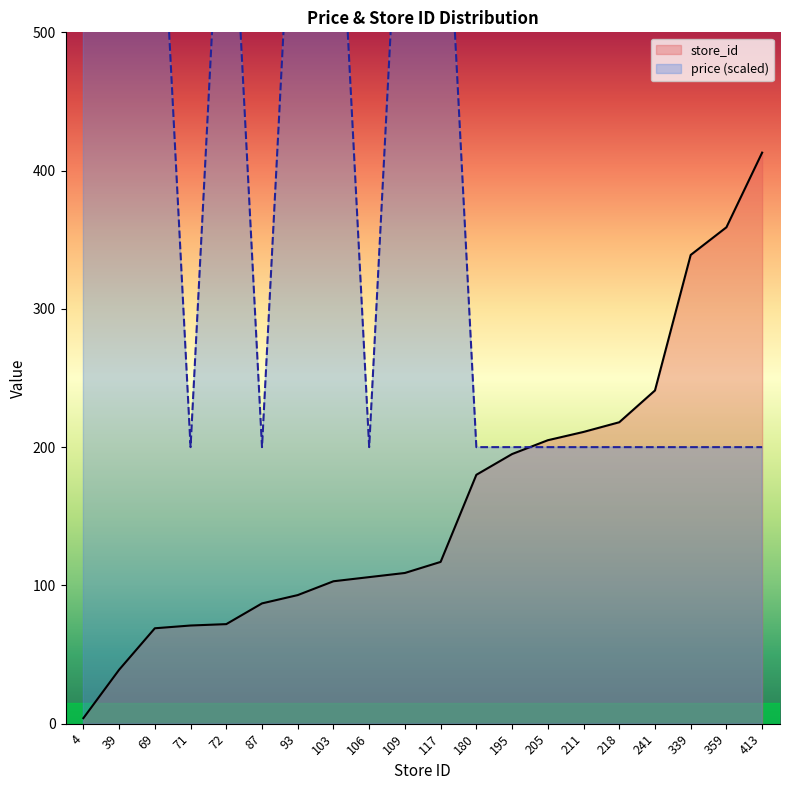

Does the chart have visible grid lines?

No